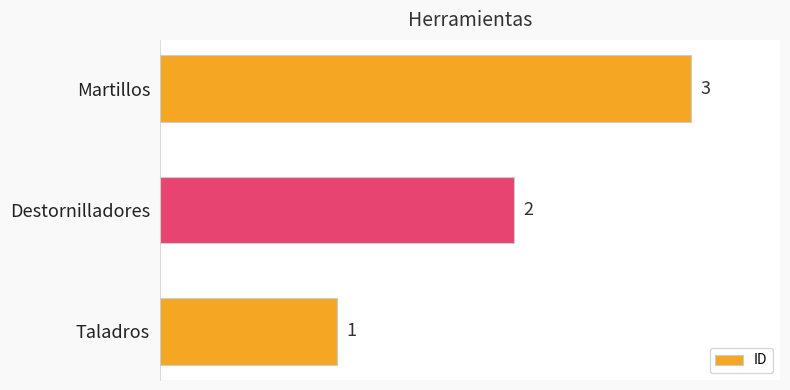

What is the change in value from Destornilladores to Martillos?

+1